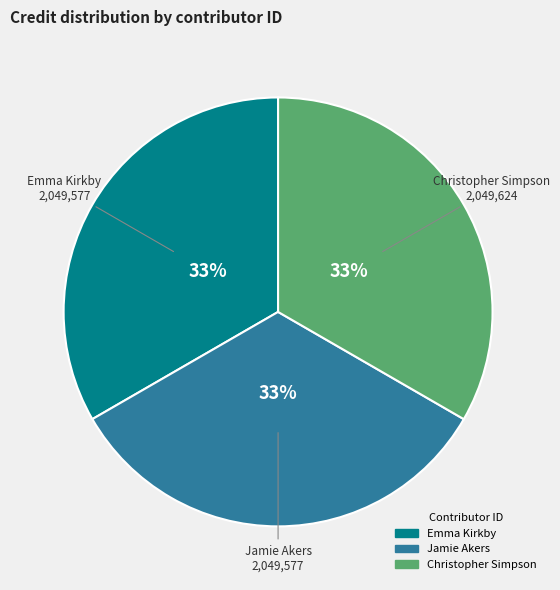

Is there any slice that represents more than half of the pie?

No